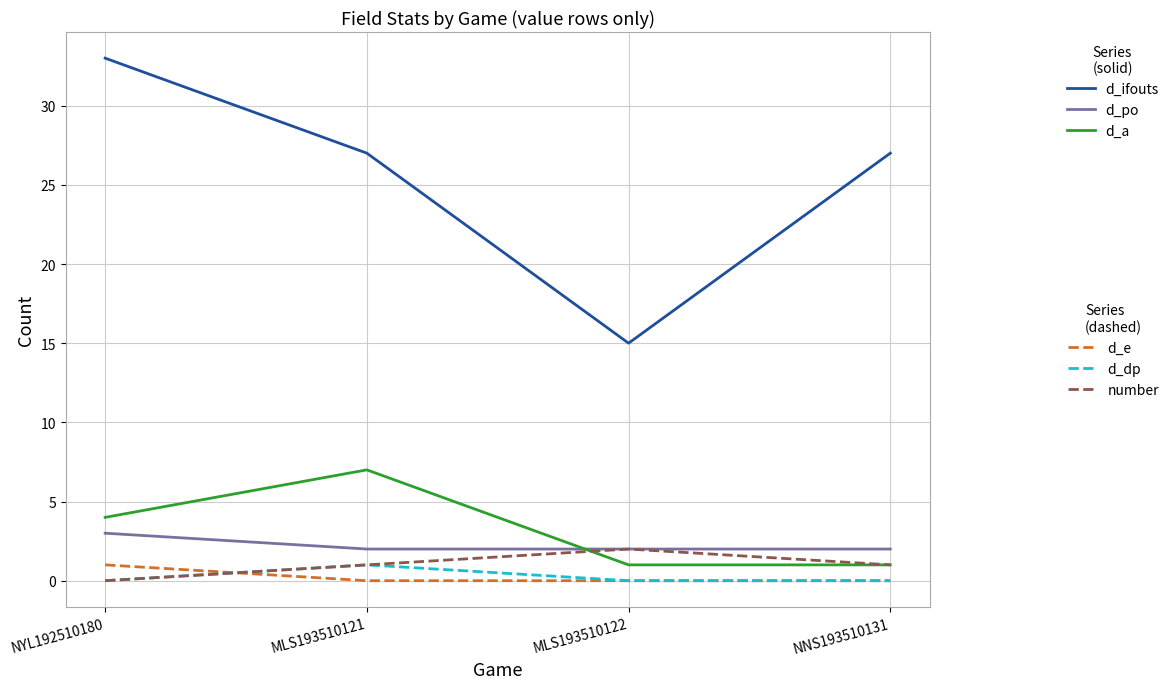

Which category has the highest value across all series?

NYL192510180